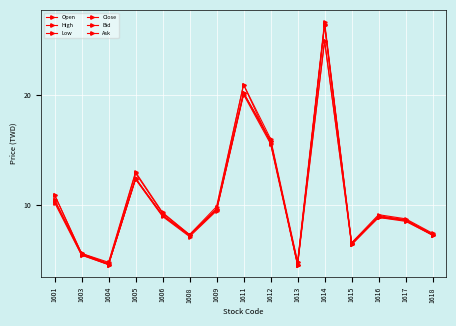

How many data points in High are less than 9?

7